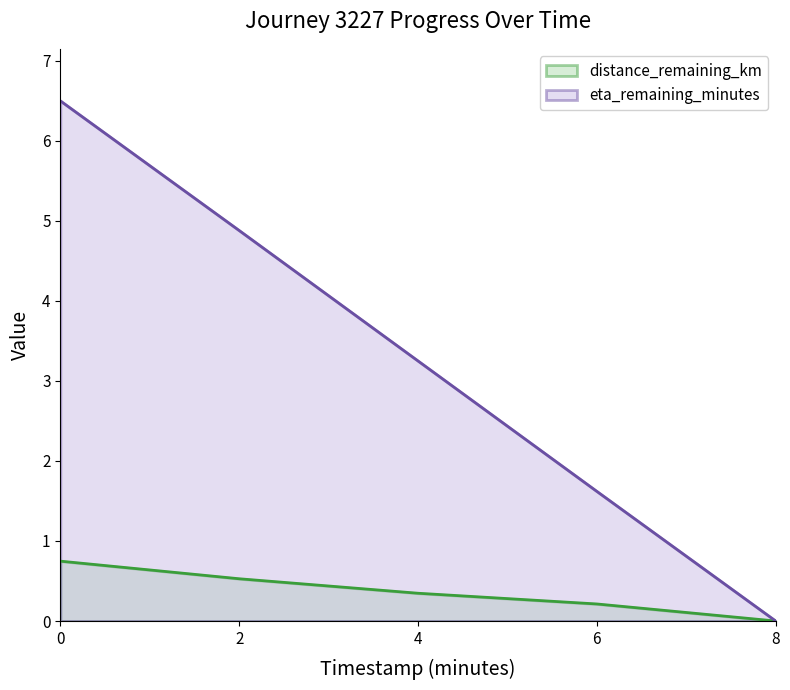

The distance_remaining_km series shows 0.4 at 0. True or false?

False